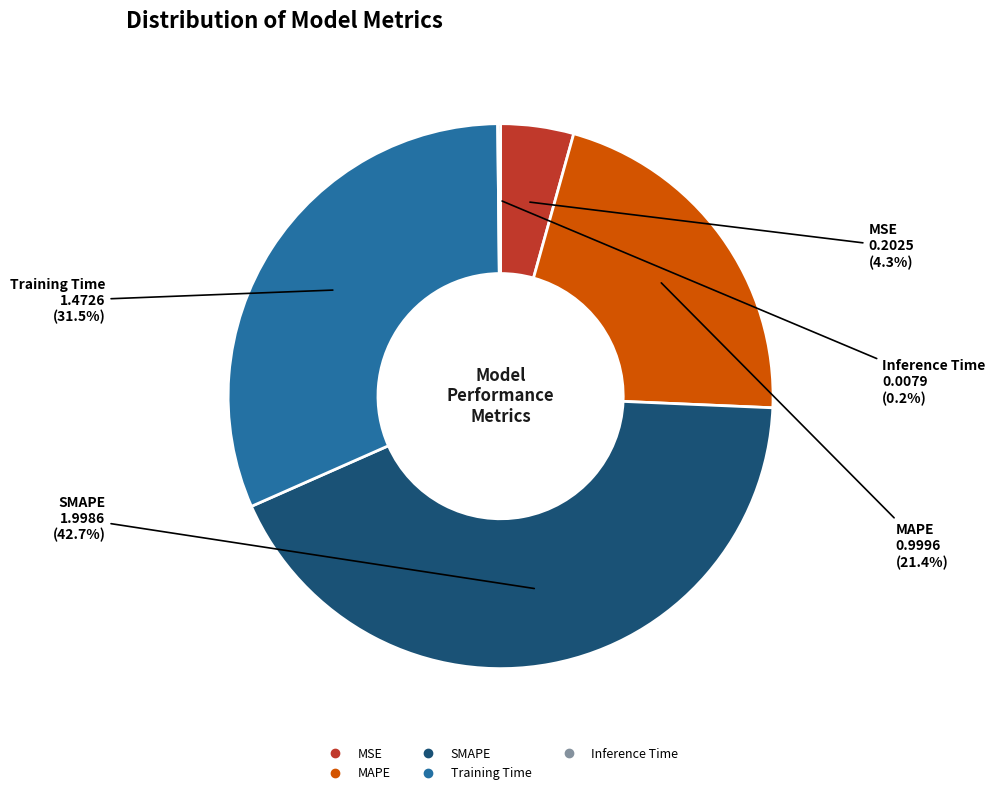

Which category has the biggest portion of the pie?

SMAPE